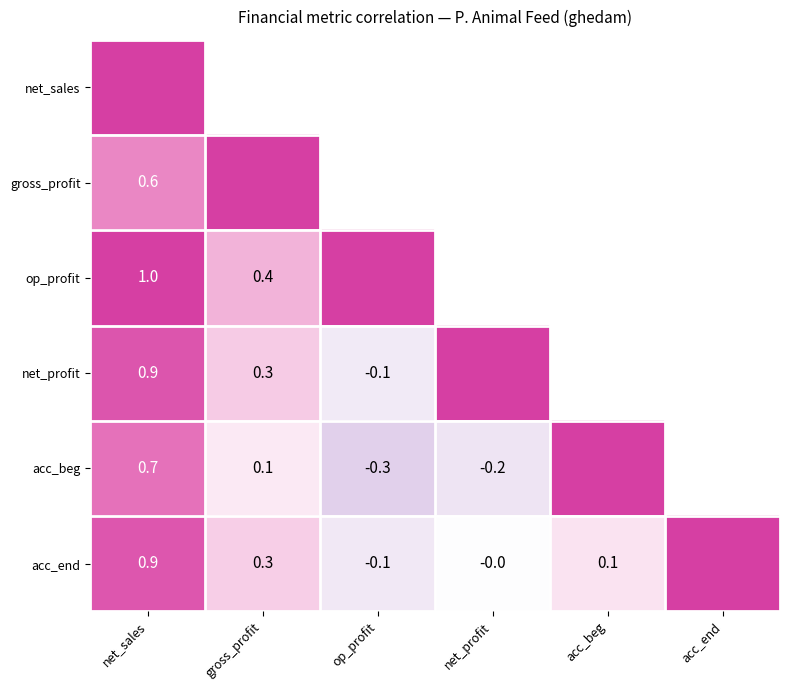

What is the greatest value displayed?

1.0